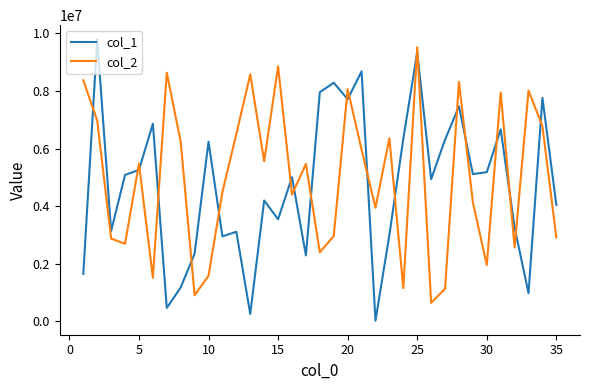

What is the greatest value displayed?

9800162